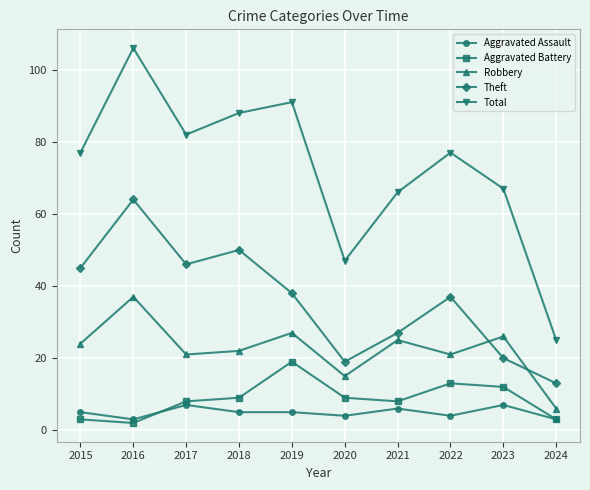

Reading left to right, what are all the values shown in this chart?

Aggravated Assault: 2015=5	2016=3	2017=7	2018=5	2019=5	2020=4	2021=6	2022=4	2023=7	2024=3
Aggravated Battery: 2015=3	2016=2	2017=8	2018=9	2019=19	2020=9	2021=8	2022=13	2023=12	2024=3
Robbery: 2015=24	2016=37	2017=21	2018=22	2019=27	2020=15	2021=25	2022=21	2023=26	2024=6
Theft: 2015=45	2016=64	2017=46	2018=50	2019=38	2020=19	2021=27	2022=37	2023=20	2024=13
Total: 2015=77	2016=106	2017=82	2018=88	2019=91	2020=47	2021=66	2022=77	2023=67	2024=25